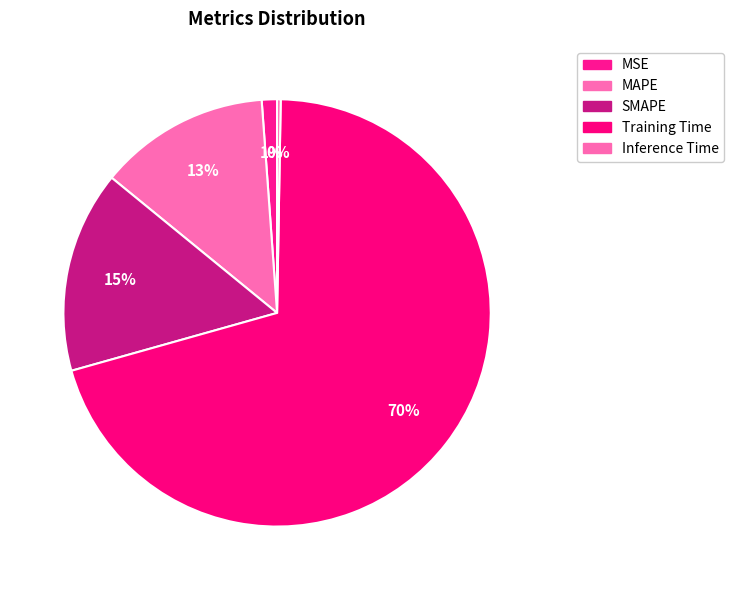

True or false: Inference Time accounts for 0% of the total.

True